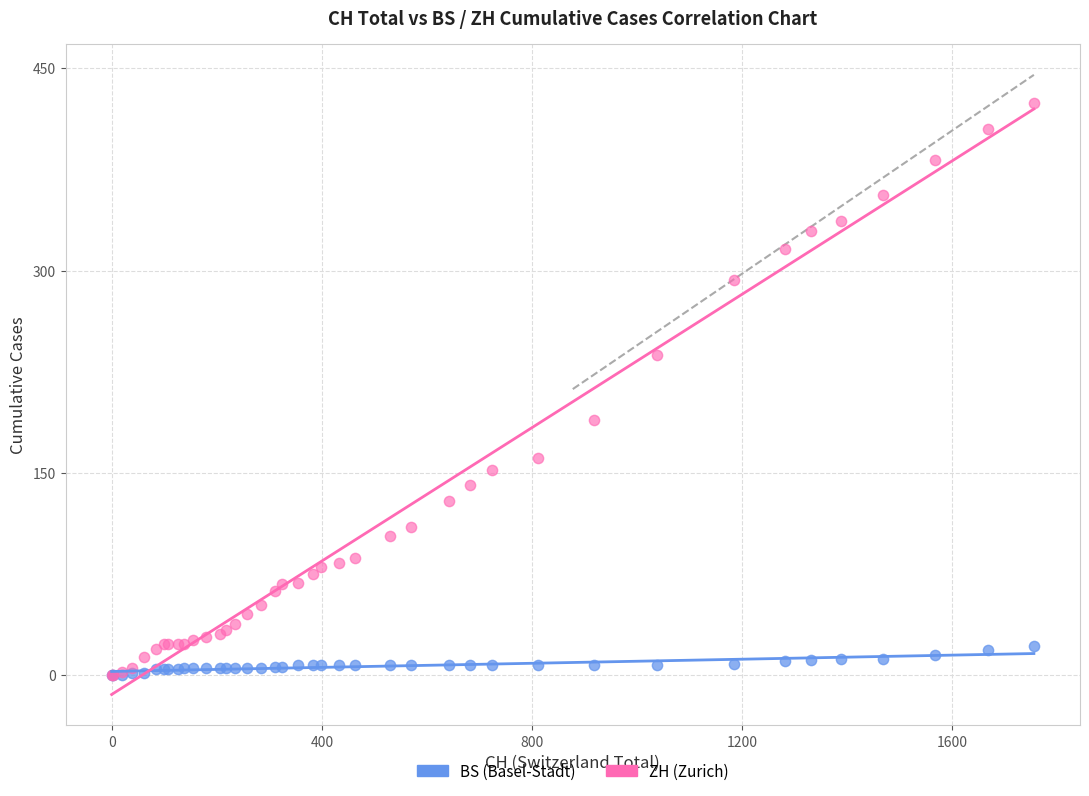

Which series has the largest Y range (max minus min)?

ZH (Zurich)